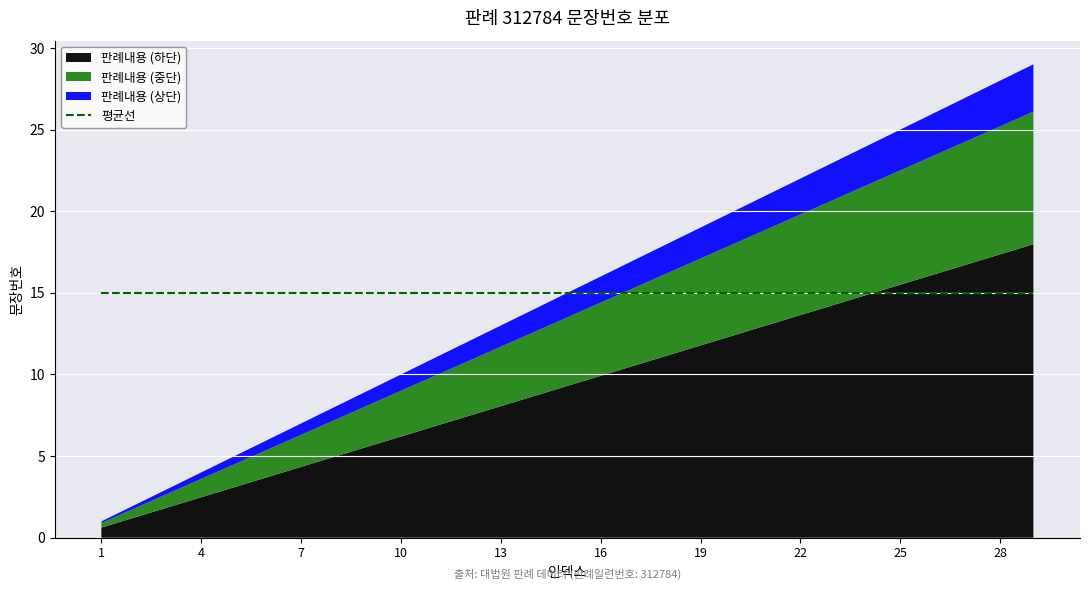

What is the maximum value shown in the chart?

29